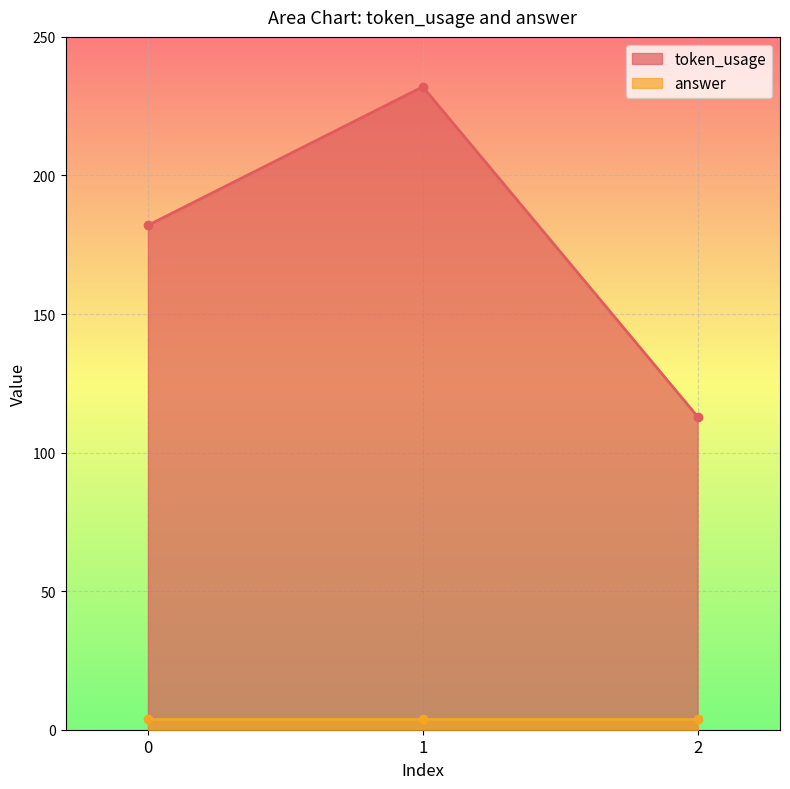

The value at 2 is 165. True or false?

False